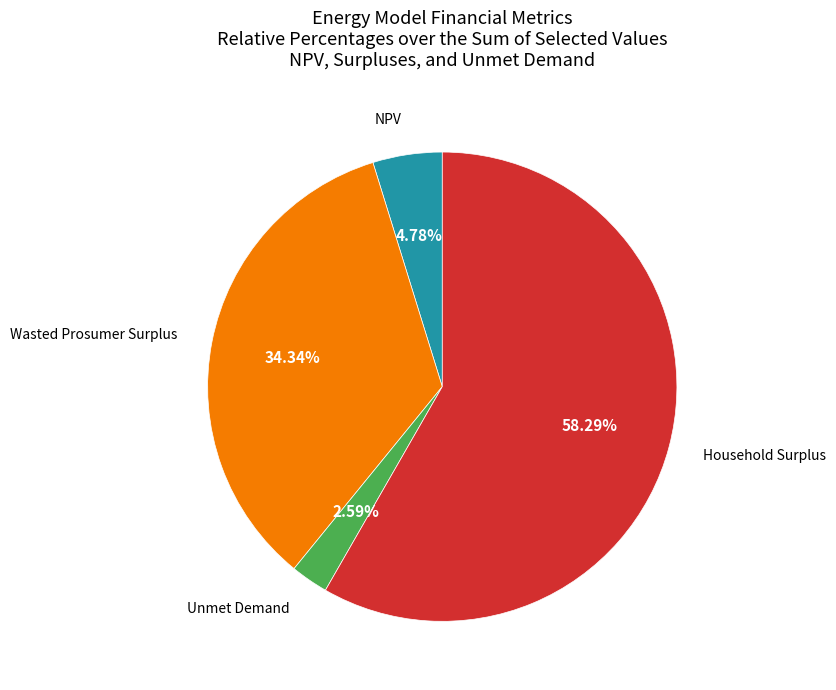

Does any single category account for the majority?

Yes